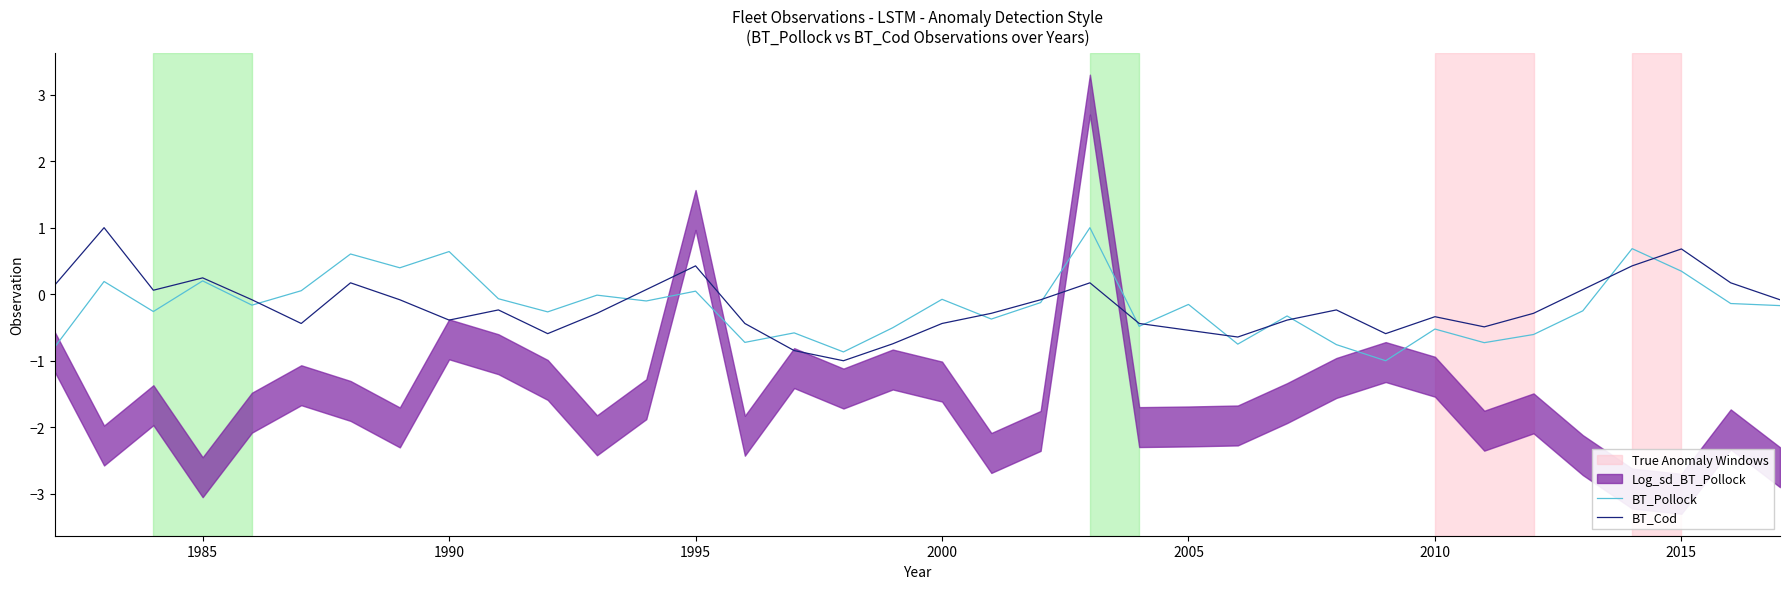

What is the lowest value of the BT_Pollock series?

-1.0